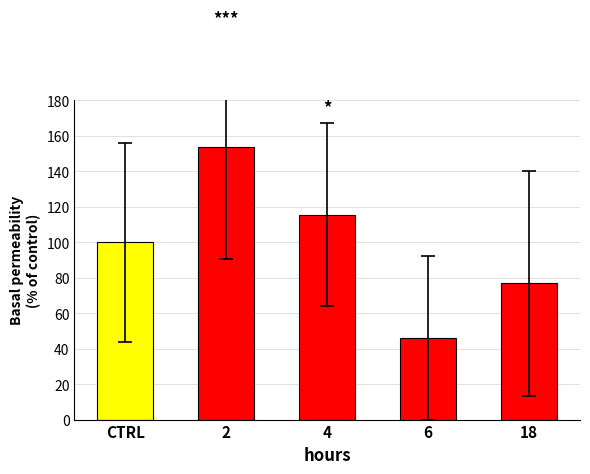

True or false: the data shows 49.3 at 18.

False